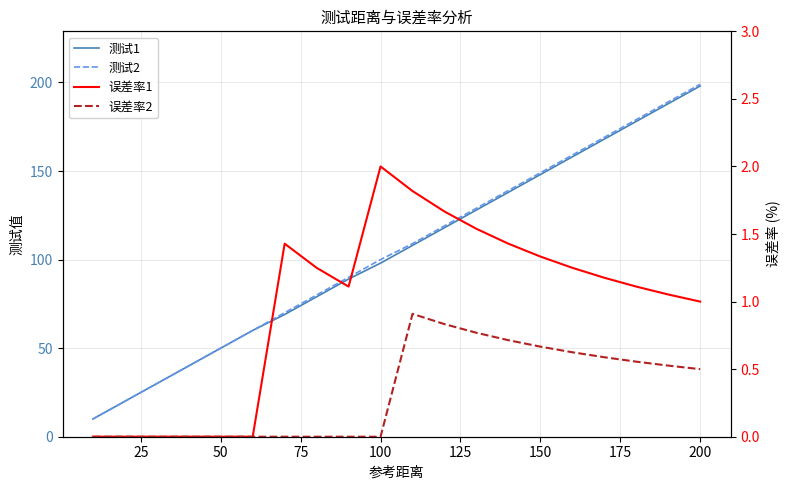

Does the chart display data point markers on the line(s)?

No